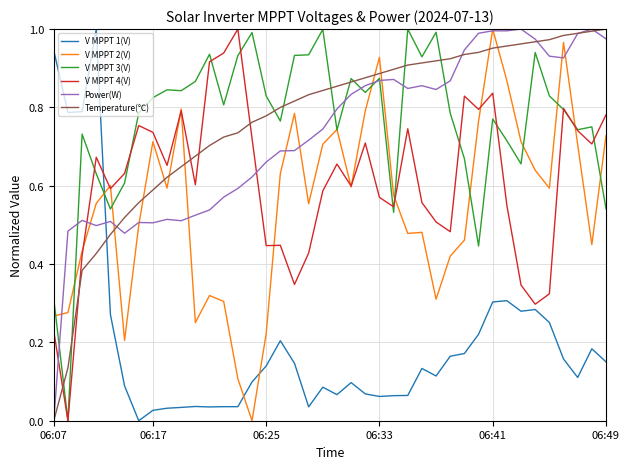

How many positive values does the V MPPT 2(V) series have?

39